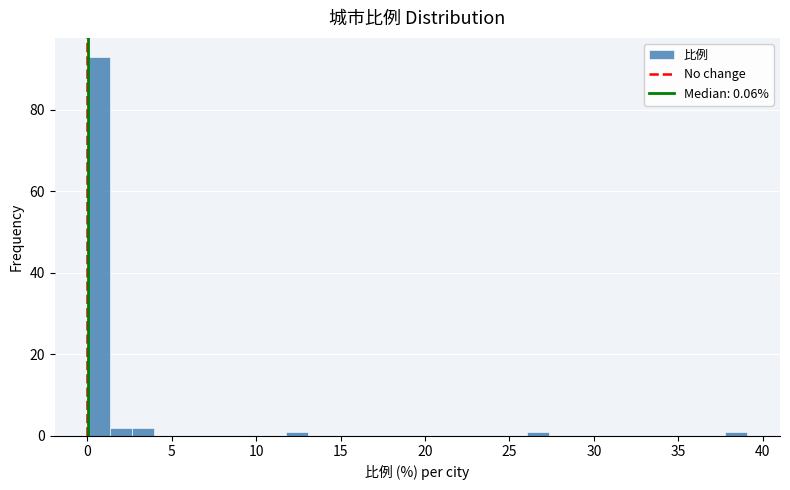

Read against the x-axis, roughly where is the centre of the tallest bar?

0.5